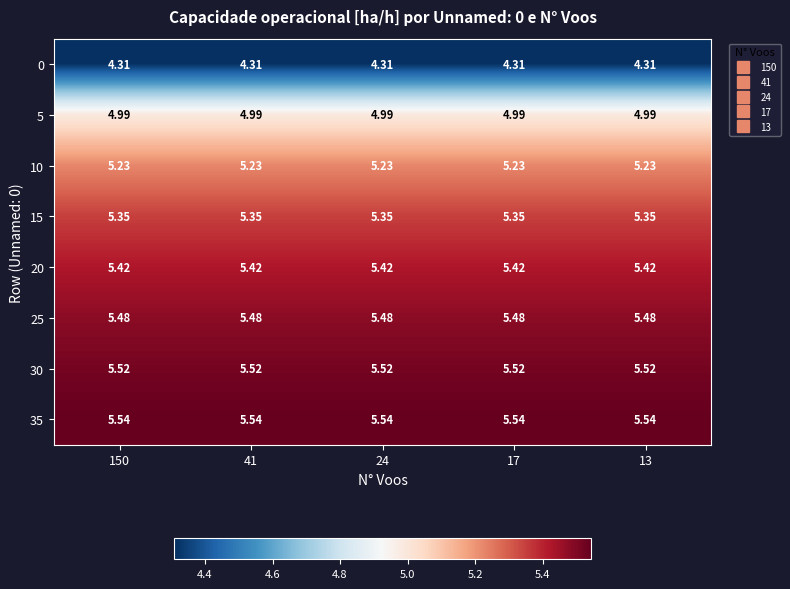

How many distinct data groups are displayed?

8